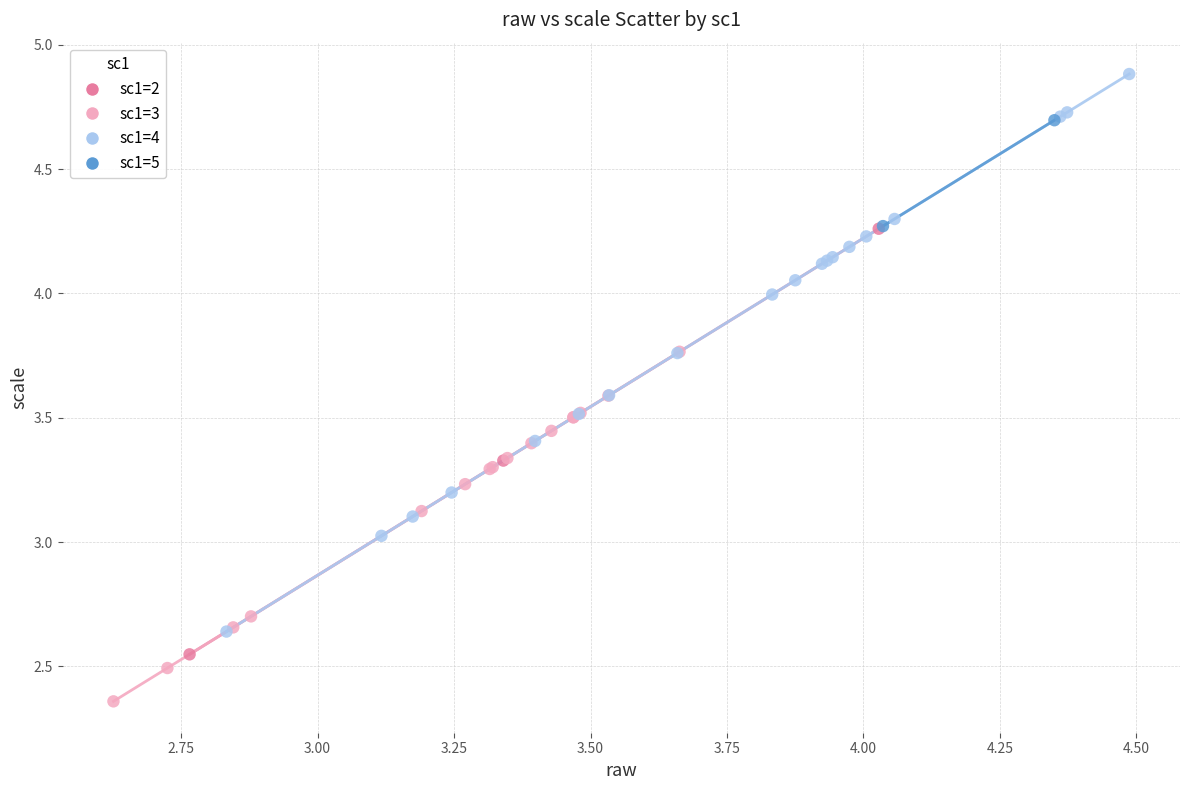

What are all the series names shown in the legend?

sc1=2, sc1=3, sc1=4, sc1=5